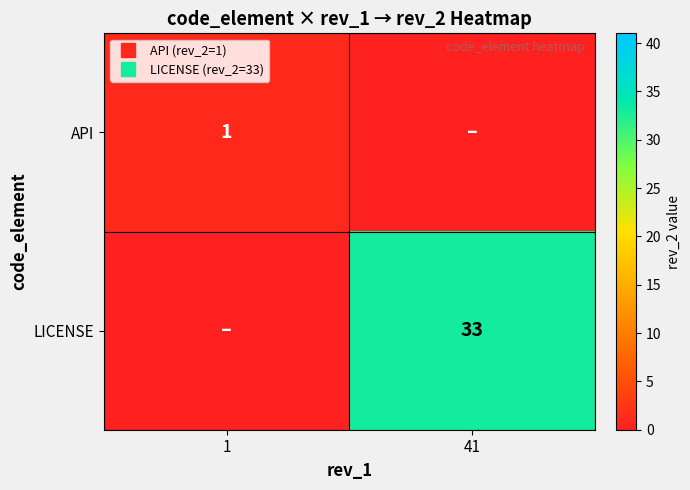

Which series changed the most between 1 and 41?

LICENSE